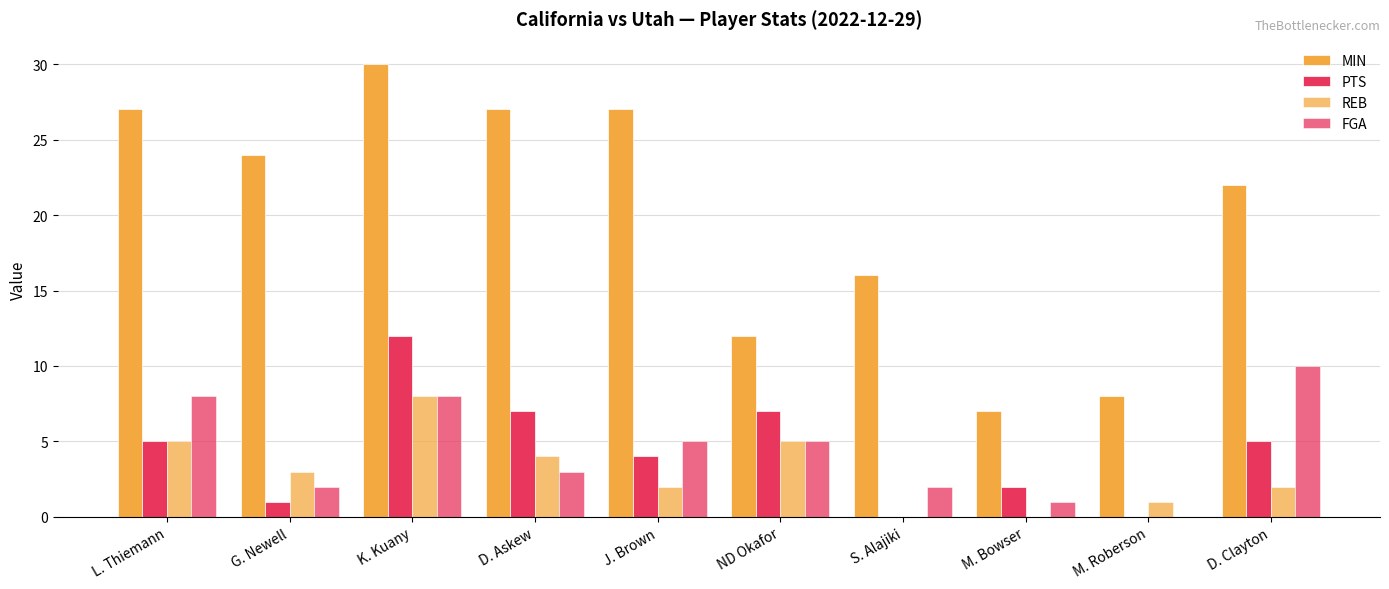

At how many categories does at least one series exceed 3?

10